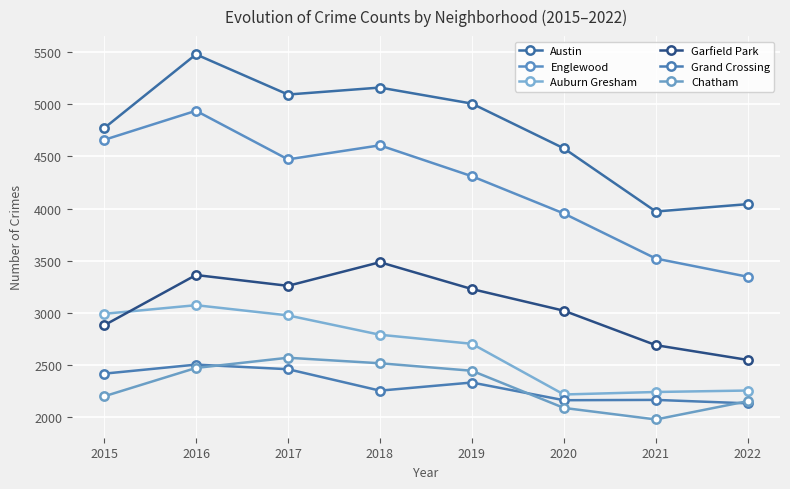

Does the chart display data point markers on the line(s)?

Yes